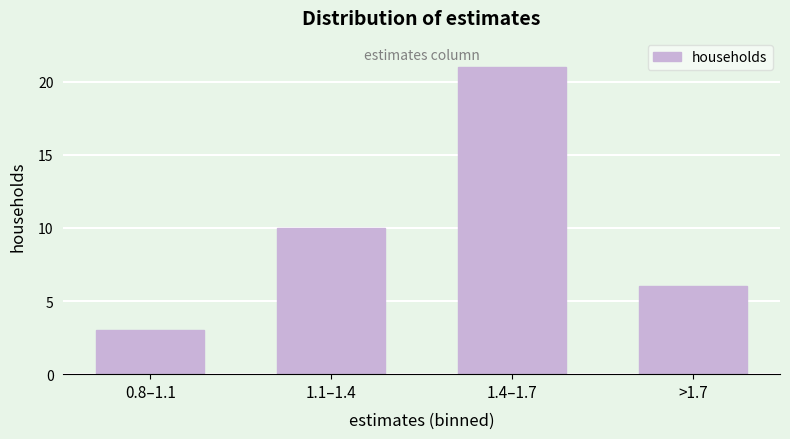

Reading right to left, list all the values displayed in this chart.

6	21	10	3